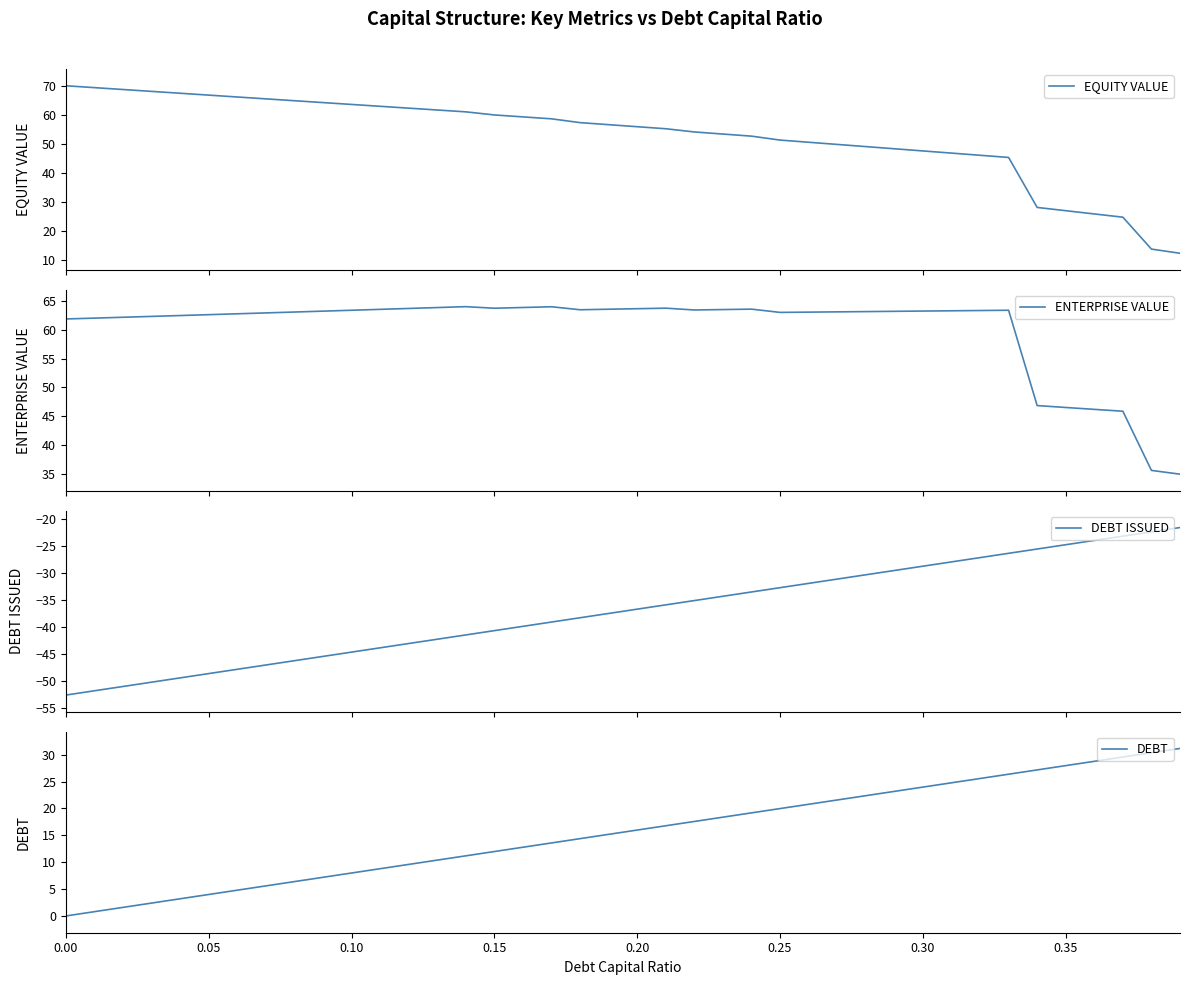

What is the lowest value of the ENTERPRISE VALUE series?

34.9